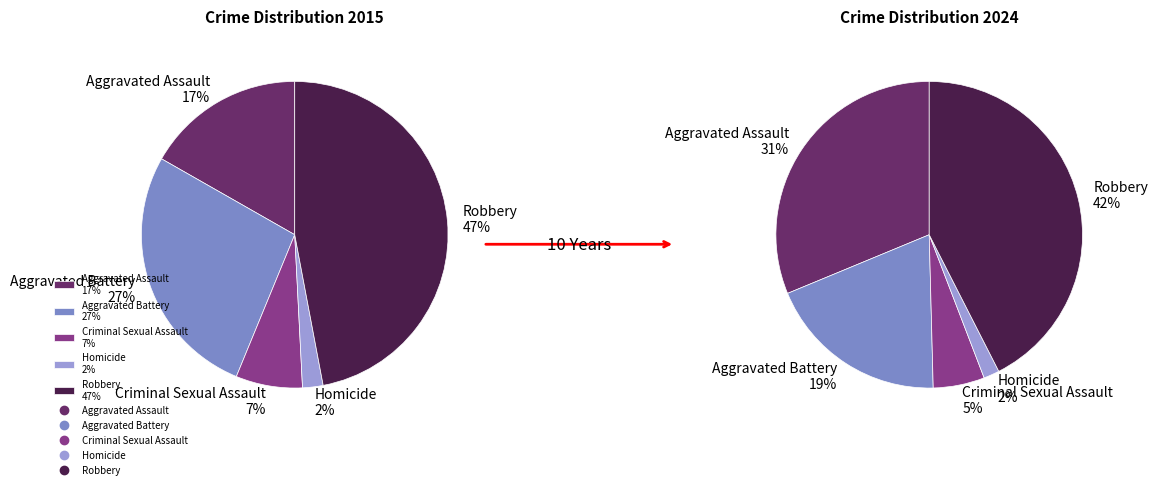

Combined, what portion of the pie is Aggravated Battery and Aggravated Assault?

43.8%